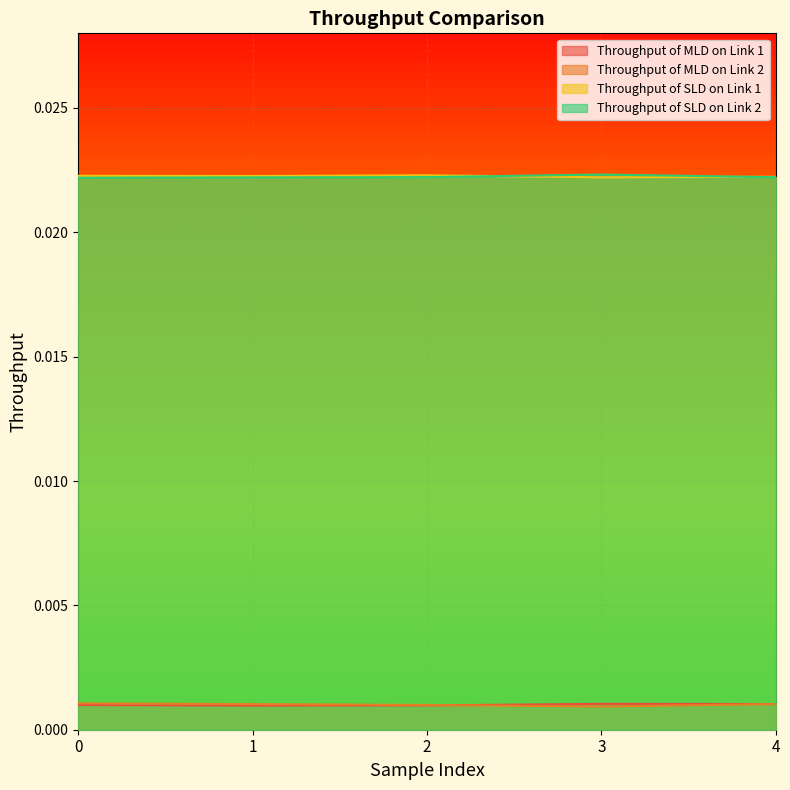

Does the chart display data point markers on the line(s)?

No